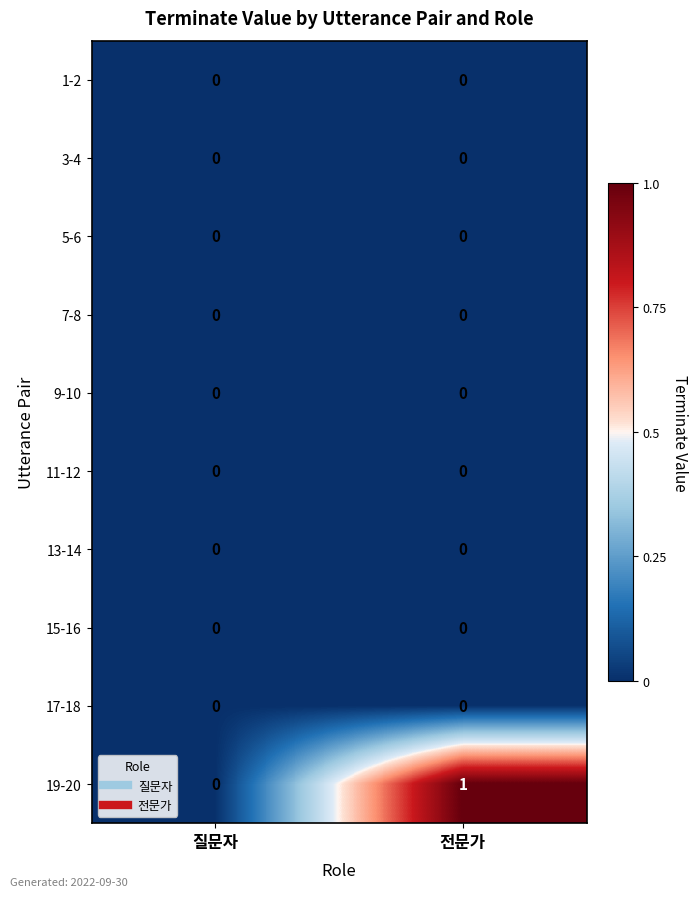

At which category is the sum across all series the highest?

전문가